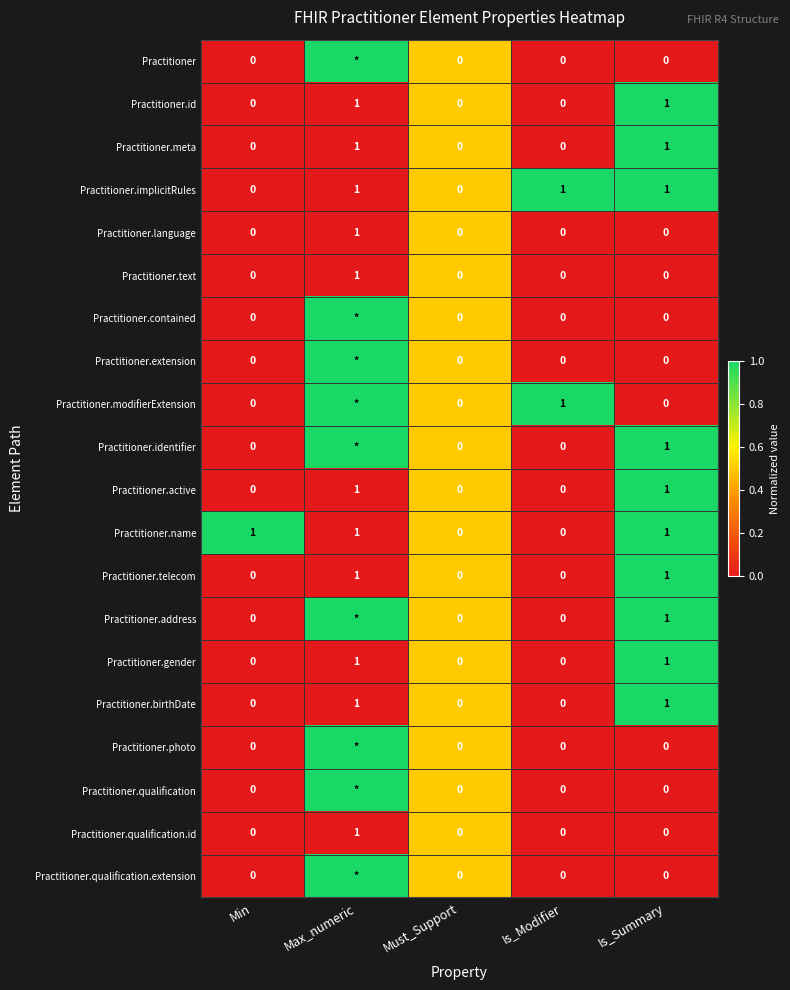

Which label corresponds to the largest value in the chart?

Max_numeric